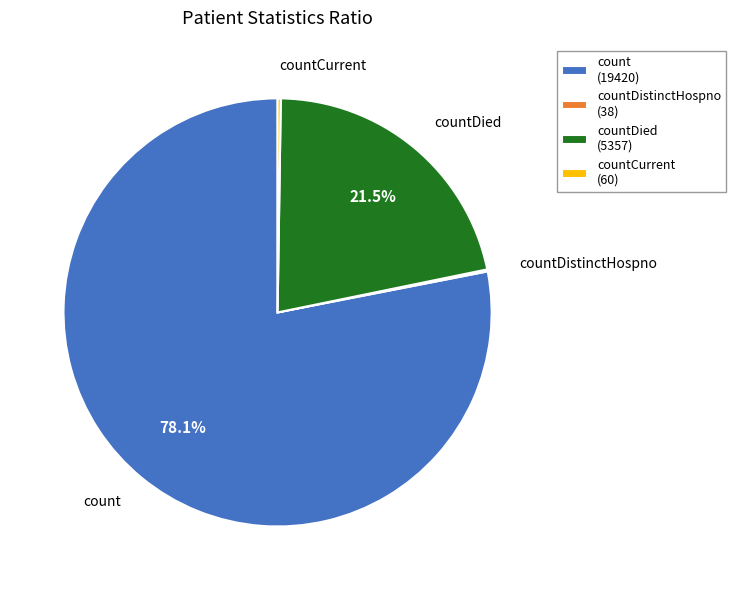

Which category has the biggest portion of the pie?

count